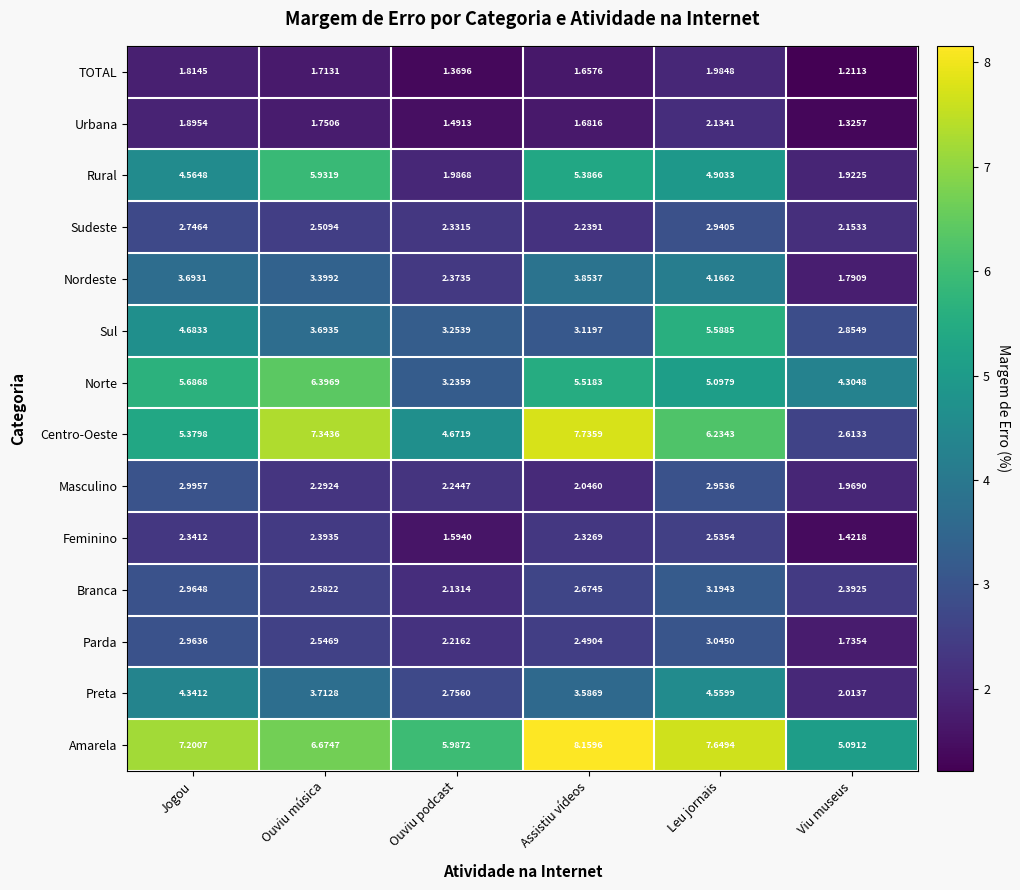

At which category is the sum across all series the highest?

Leu jornais